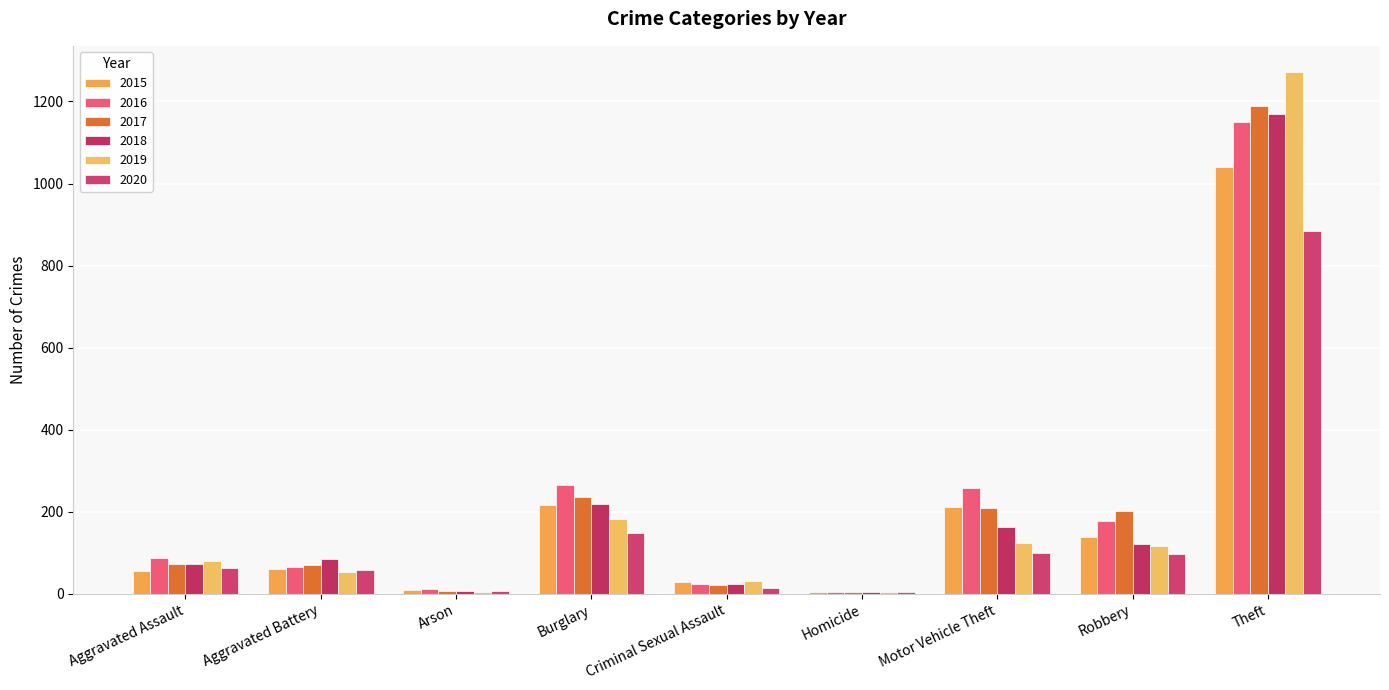

Is it true that 2020 equals 62 at Aggravated Assault?

True